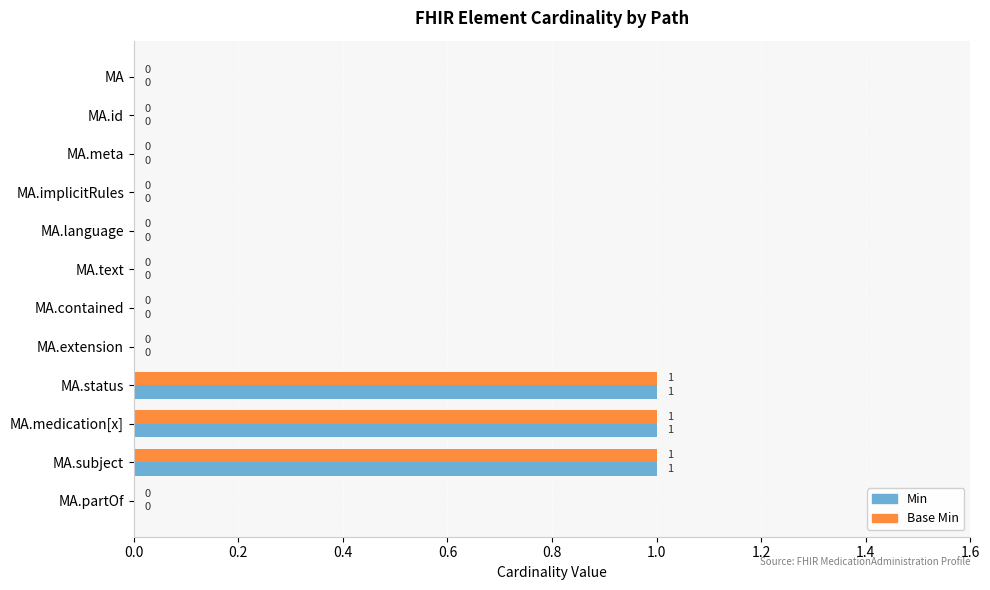

The Base Min series shows 1 at MA.contained. True or false?

False